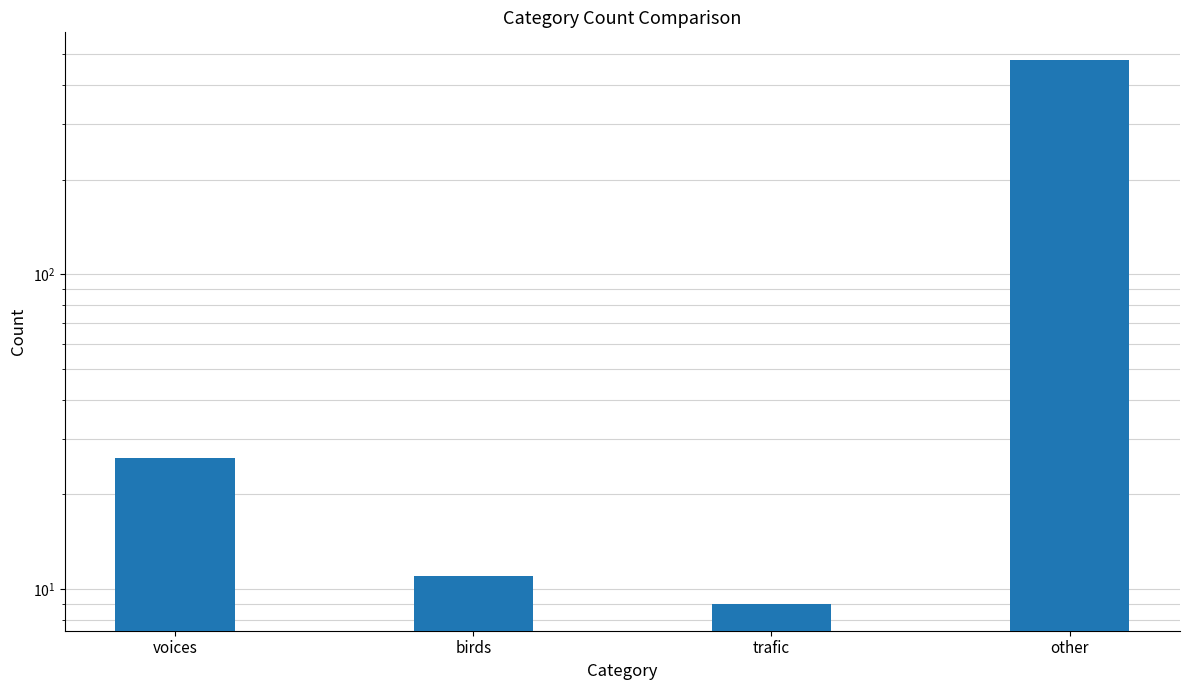

Count the number of values greater than 26.

1